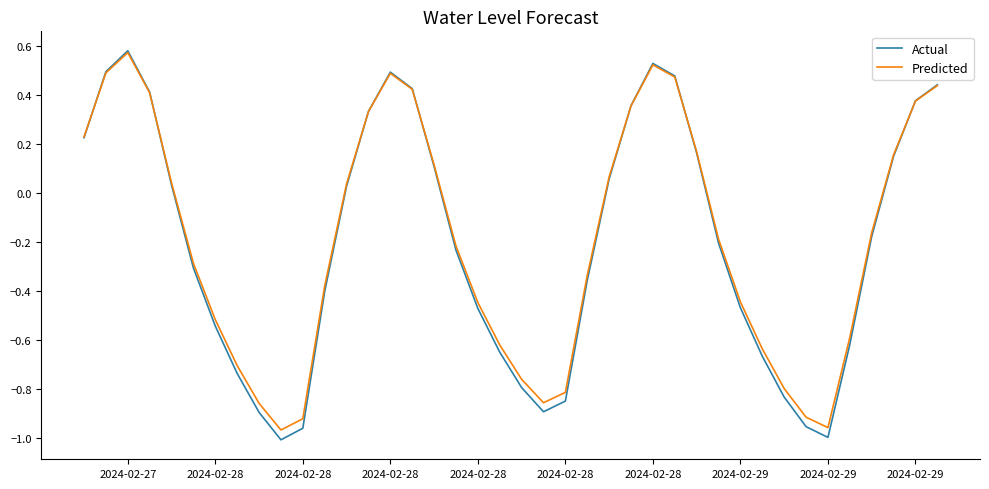

Which series has the widest spread of values?

Actual